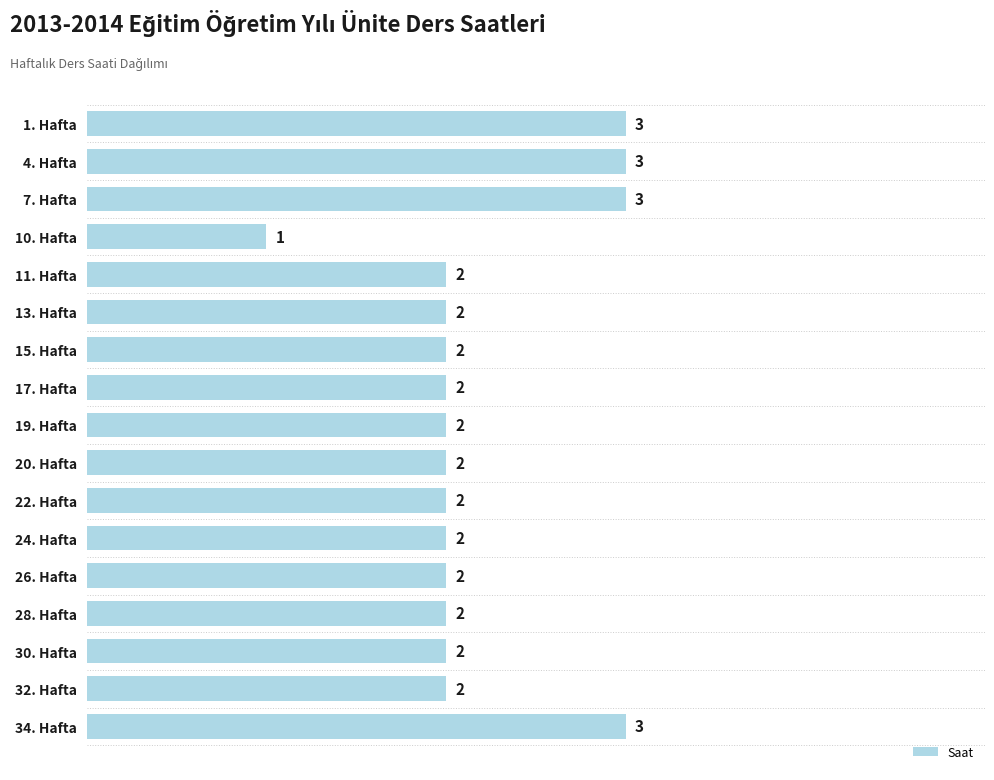

What is the label of the 15th bar from the top?

30. Hafta